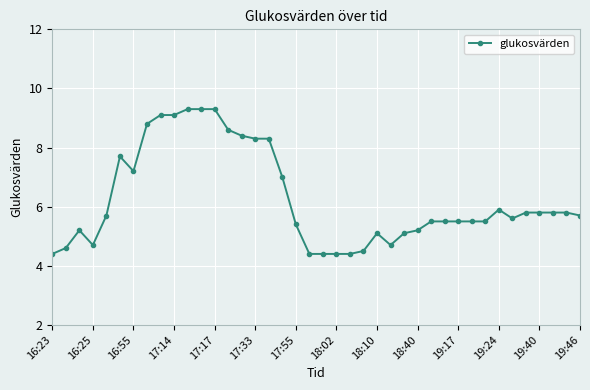

What is the value of the 9th point from the left?

9.1